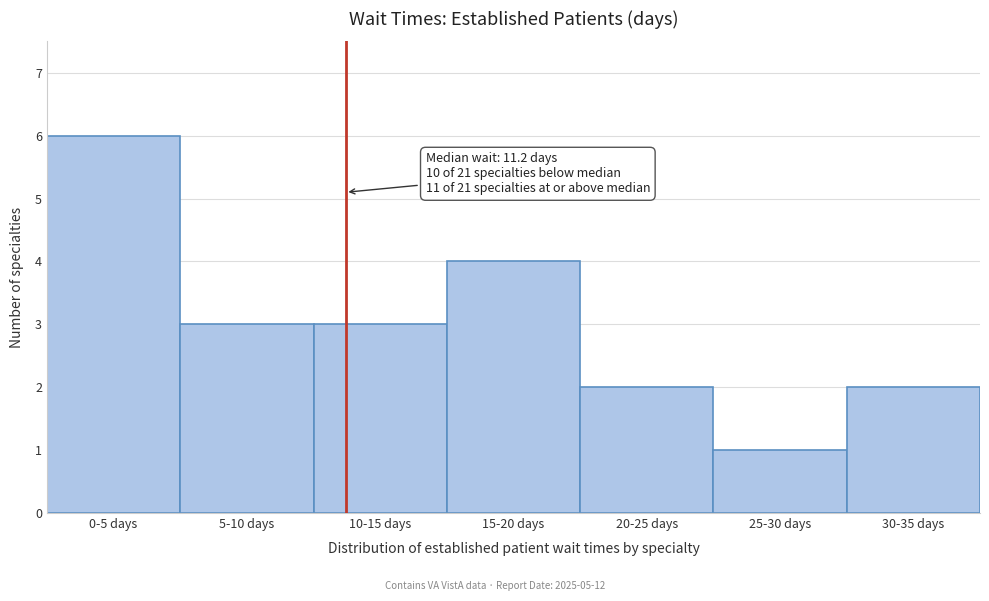

Reading left to right, transcribe all the data shown in this chart.

6	3	3	4	2	1	2